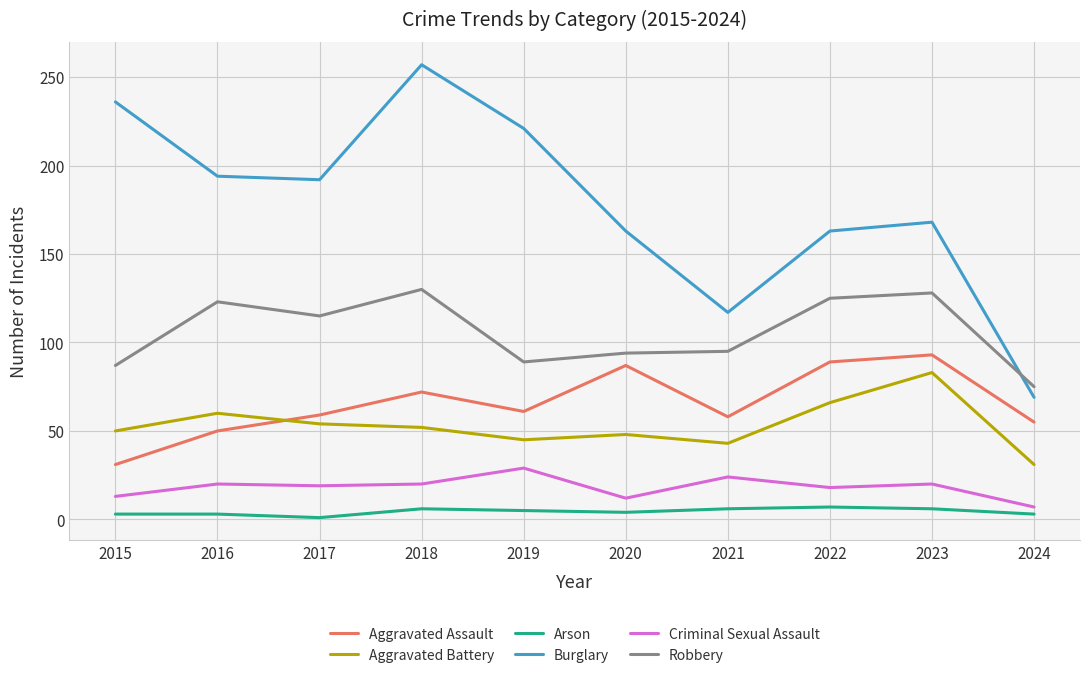

The value of Robbery at 2016 is 123. True or false?

True